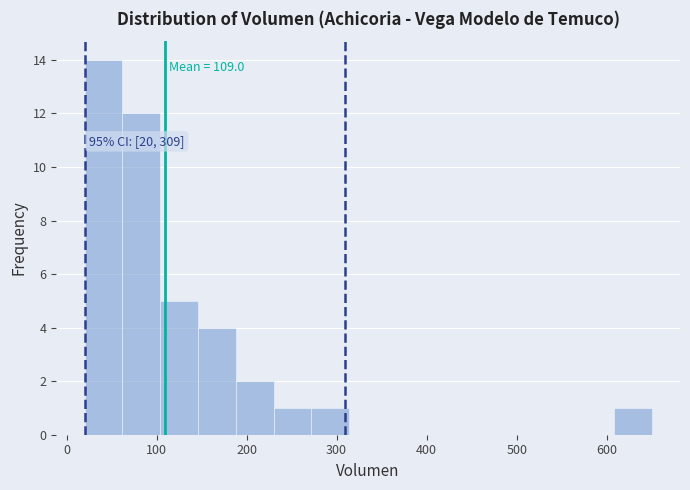

Which range on the x-axis has the tallest bar?

20 to 62